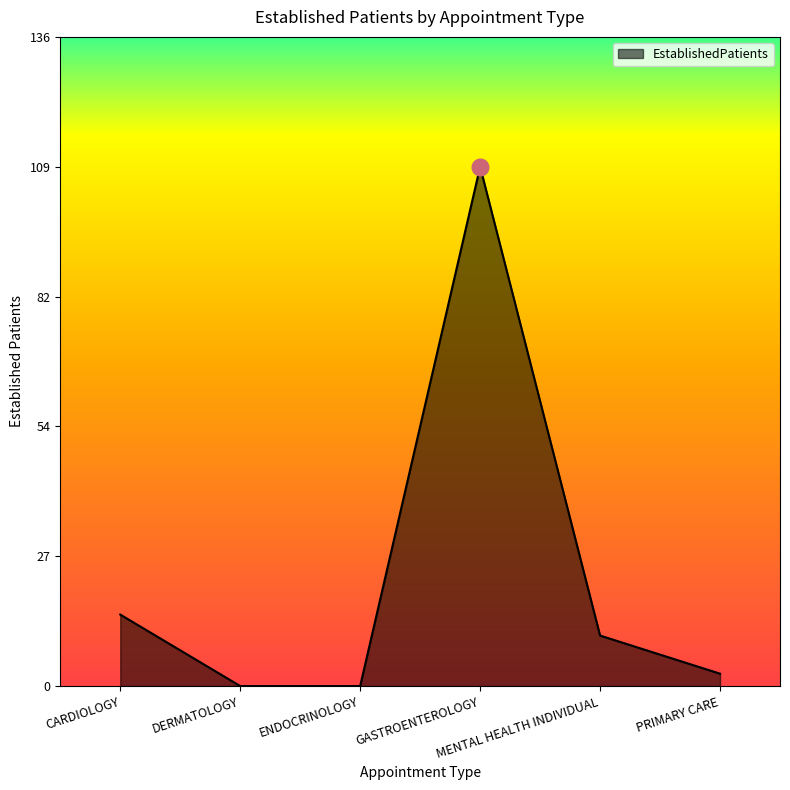

What is the greatest value displayed?

109.0